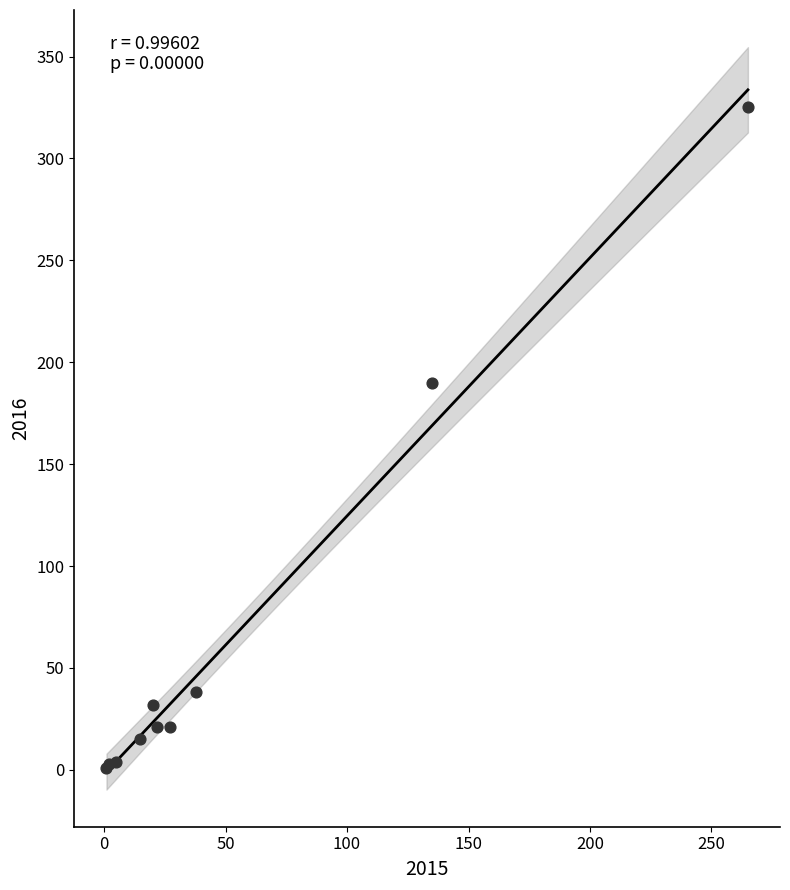

What Y value in the scatter plot is closest to 163?

190